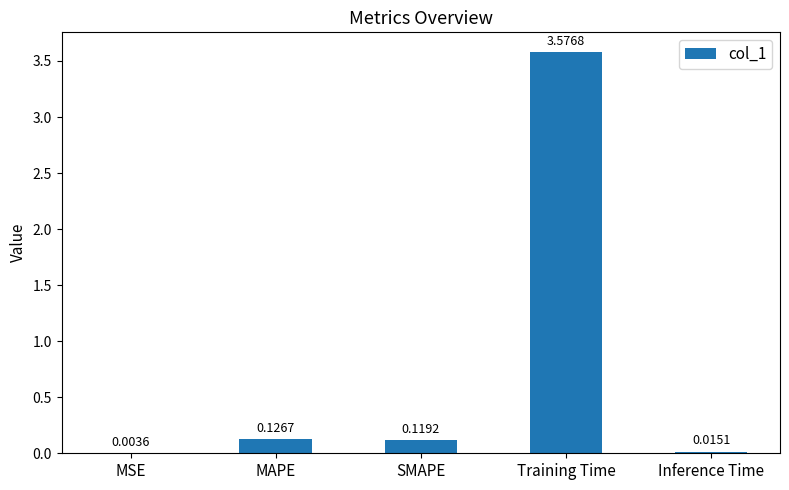

At which category does the chart reach its peak across all series?

Training Time